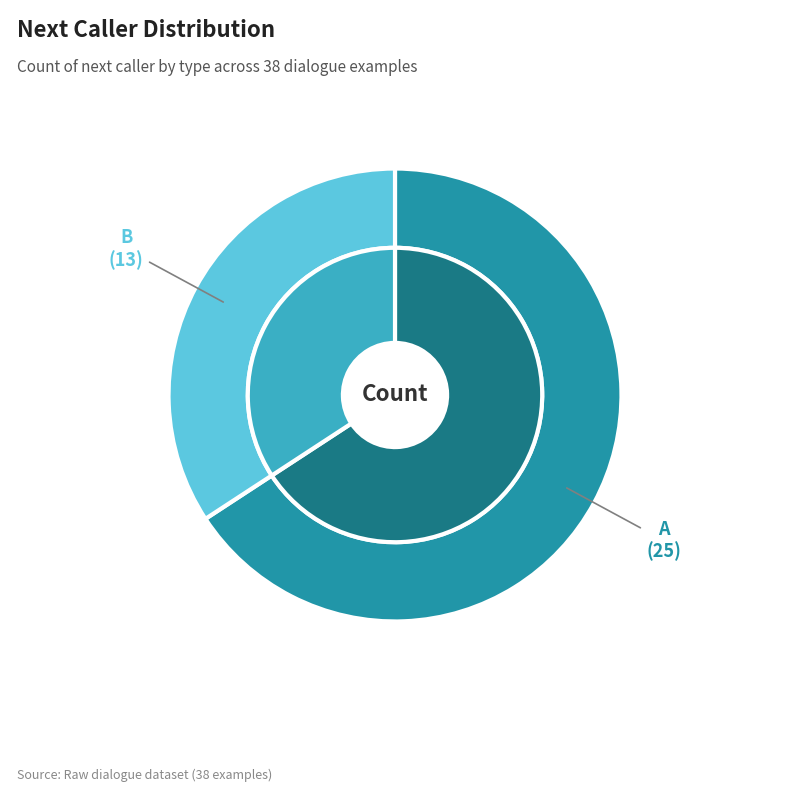

How many slices are in this pie chart?

2